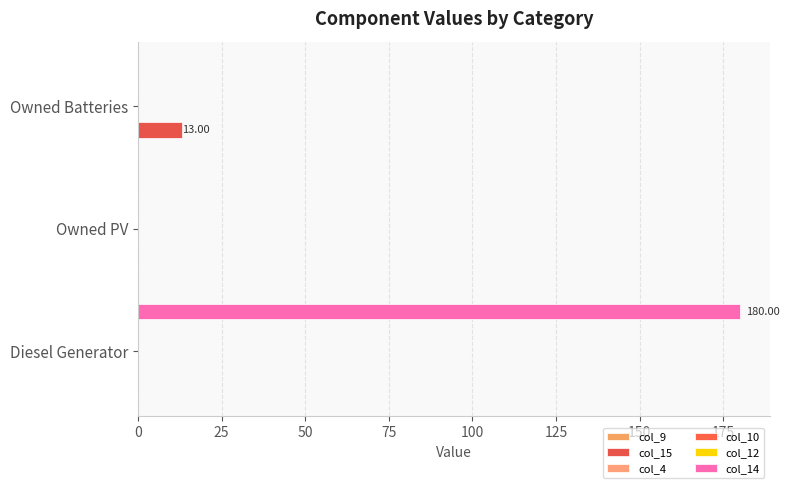

What is the value of the col_10 bar at the 2nd from the left?

0.1